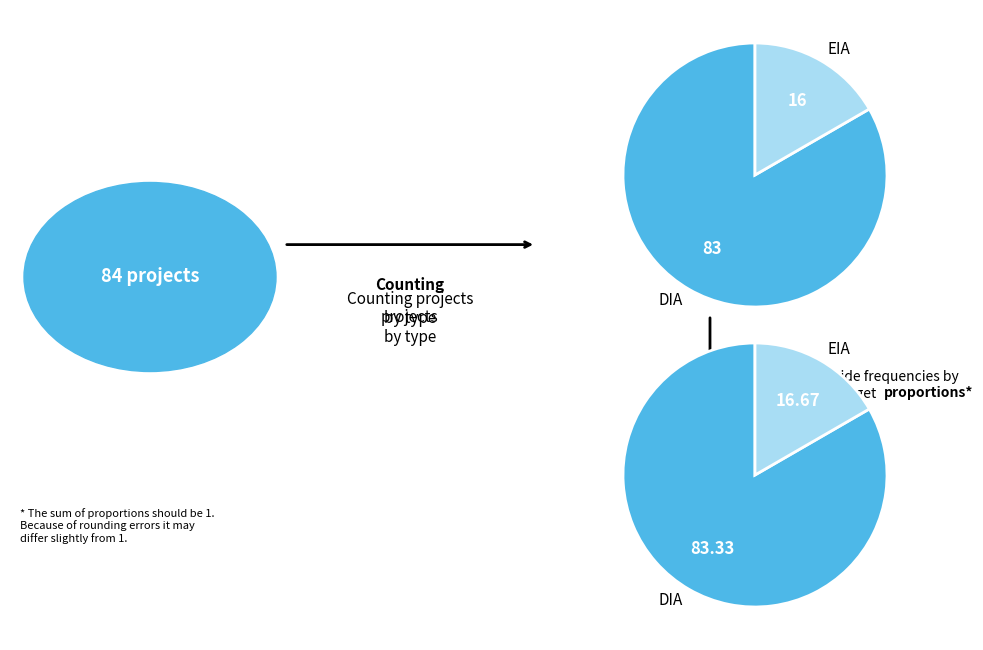

To the nearest percent, what is the difference between the largest and smallest slice percentages?

67%